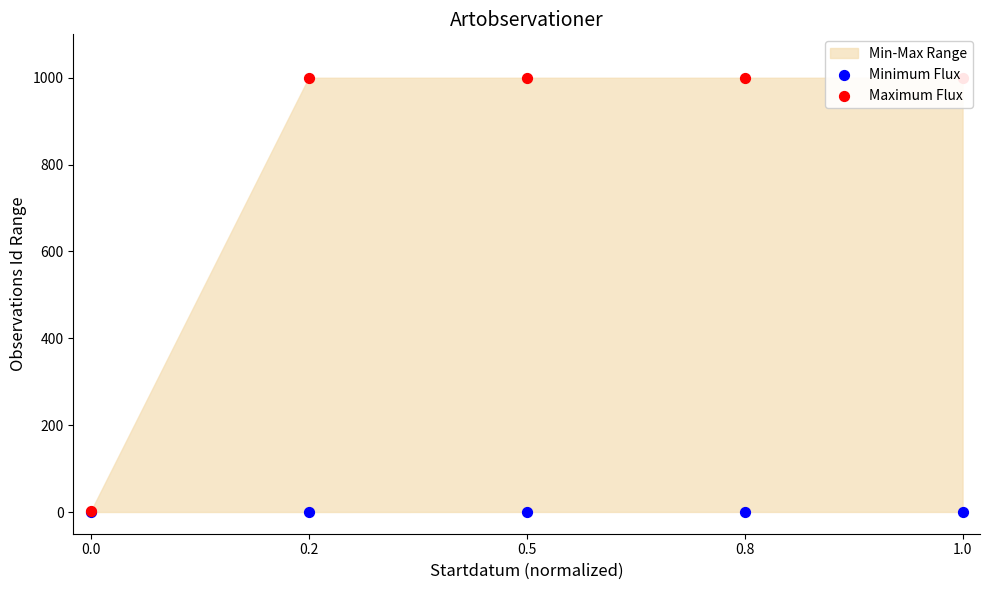

At how many categories does at least one series exceed 849?

4